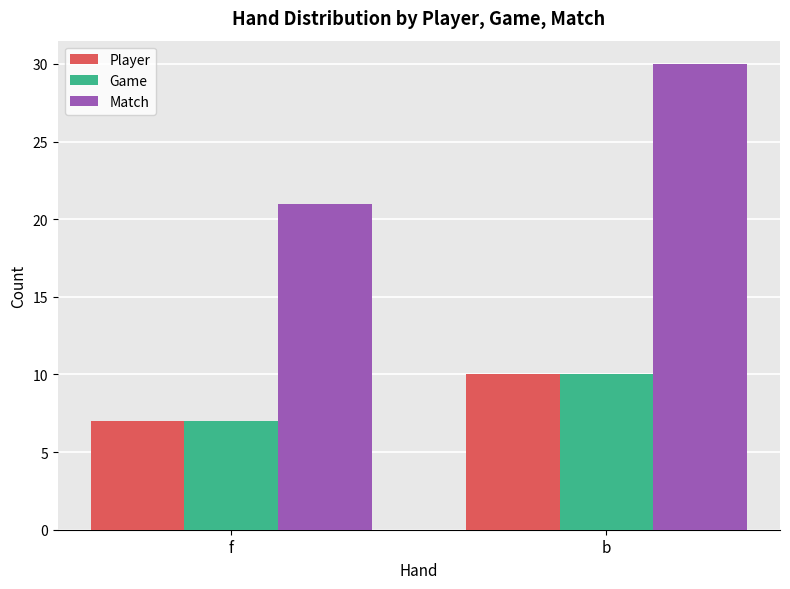

What is the sum of the Player values at b and f?

17